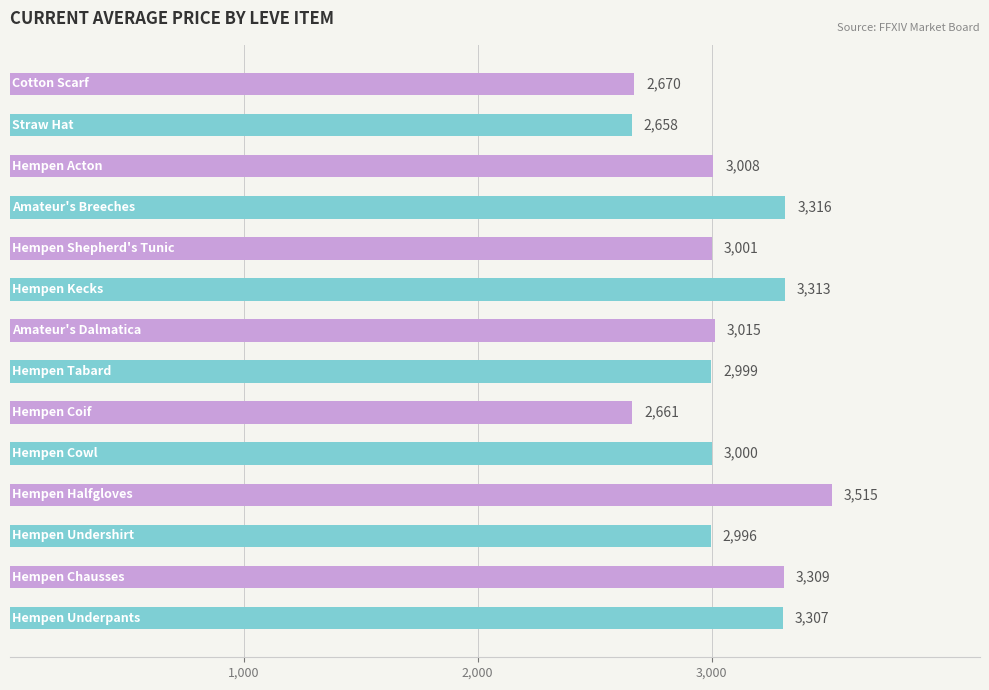

Reading bottom to top, transcribe all the data shown in this chart.

3307	3309	2996	3515	3000	2661	2999	3015	3313	3001	3316	3008	2658	2670